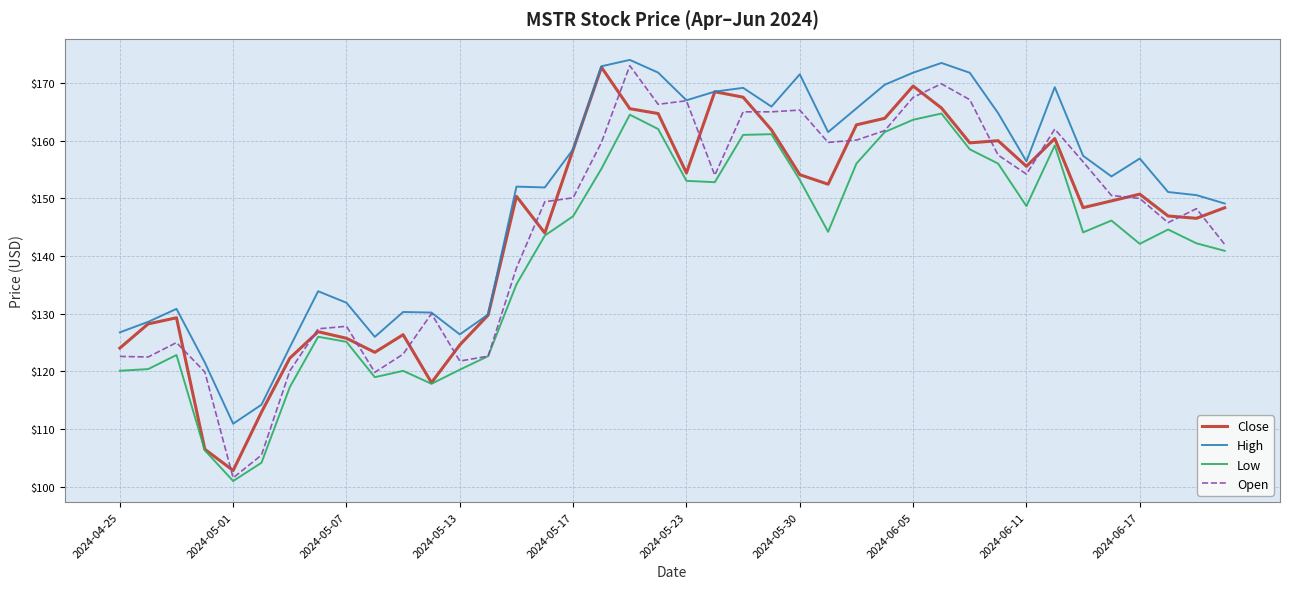

True or false: Low and High cross at least once.

False